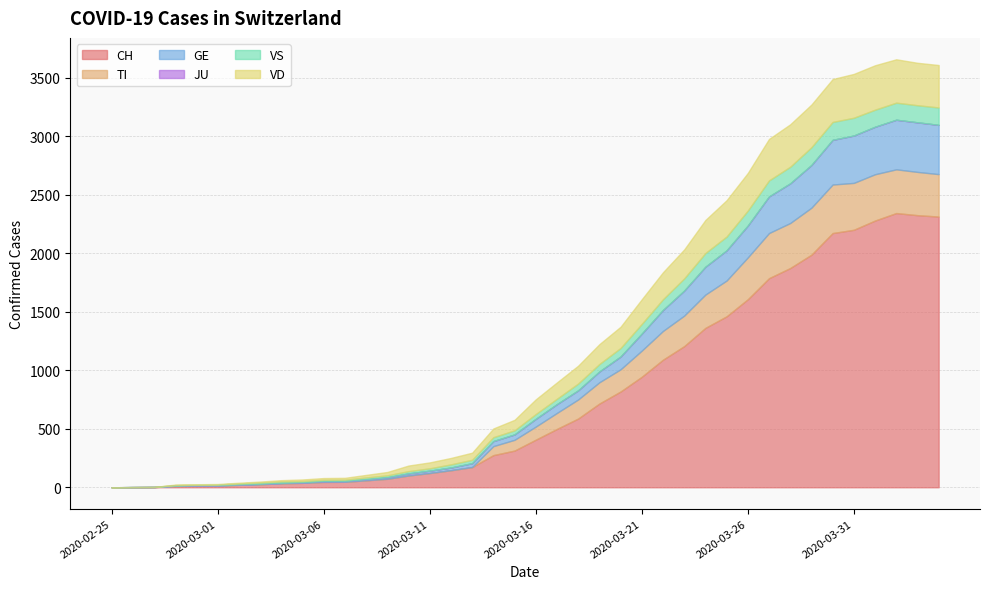

Which has a higher value, 2020-04-02 or 2020-03-22?

2020-04-02